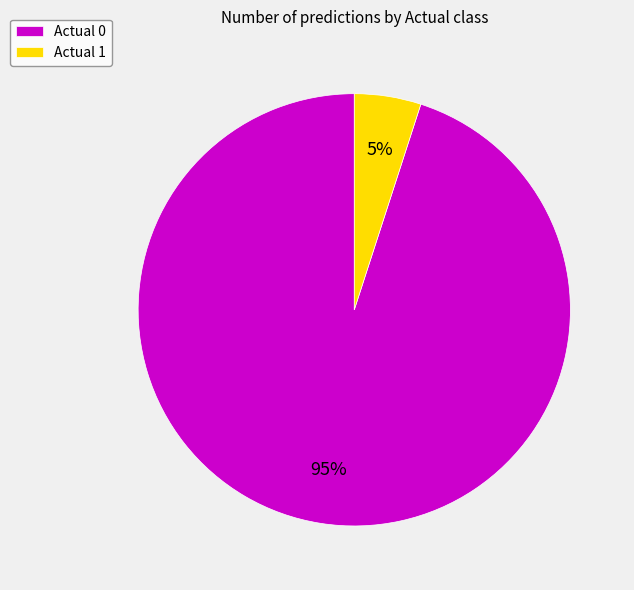

Which has a higher value, Actual 0 or Actual 1?

Actual 0